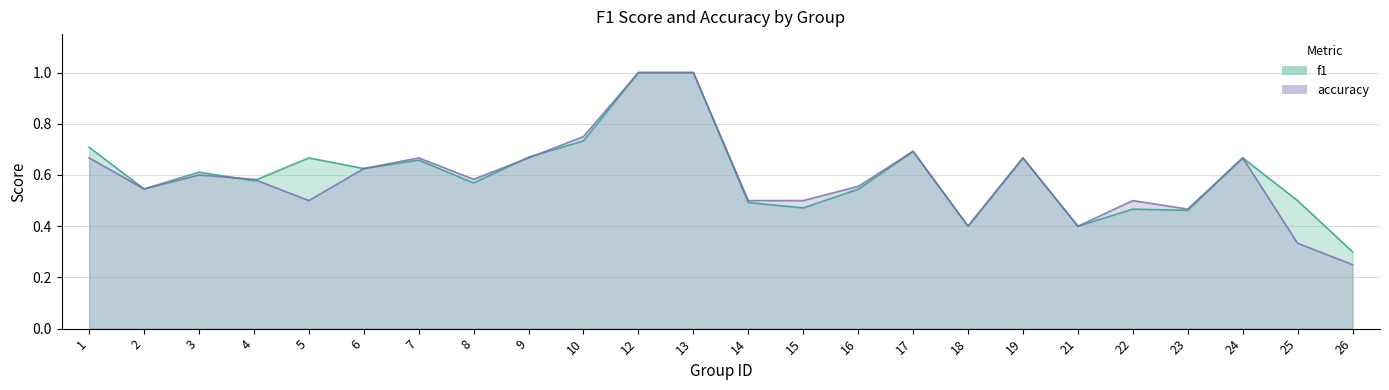

What is the value of the f1 point at the 20th from the left?

0.5